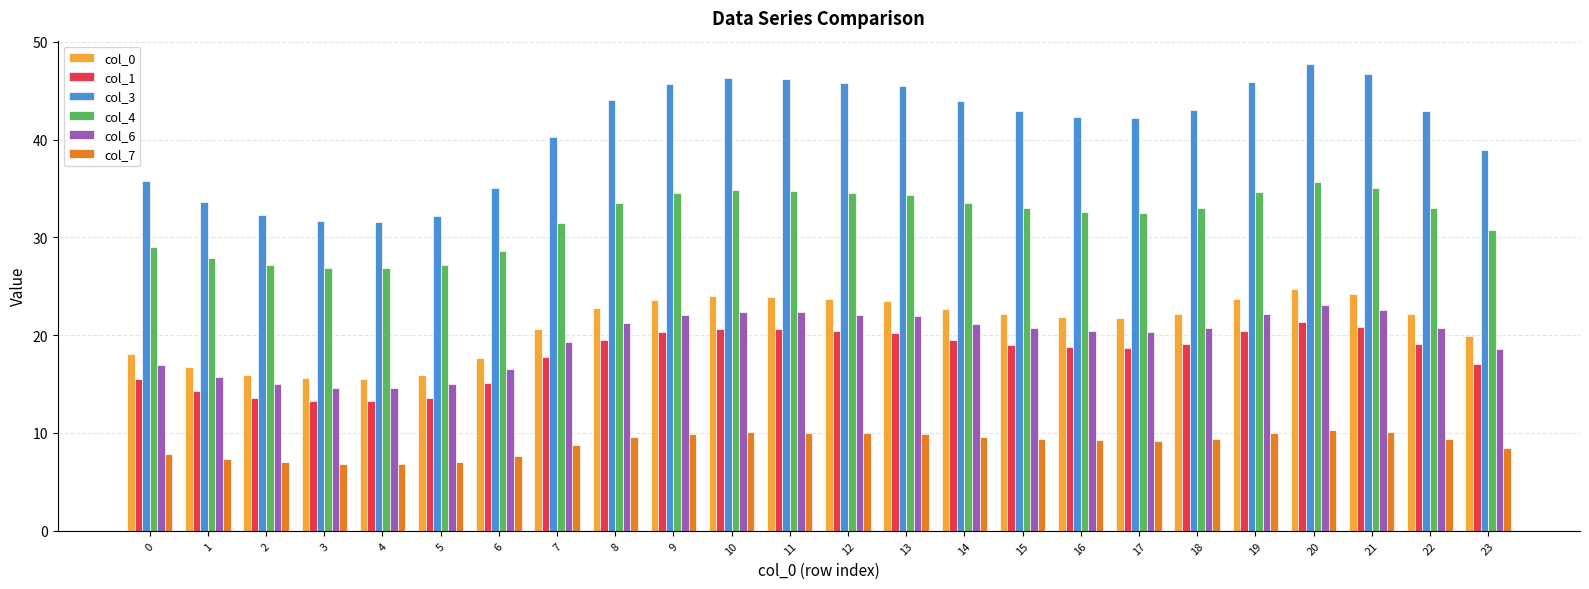

At which label does col_1 reach its peak?

20